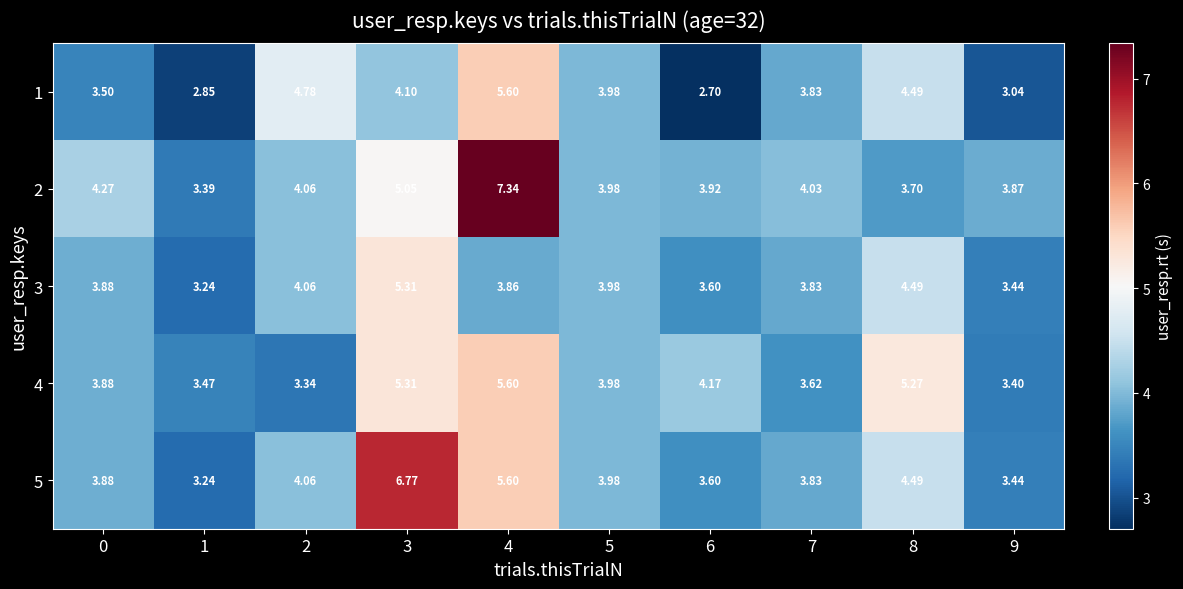

Is the value of 2 at 8 greater than the value of 3 at 5?

No